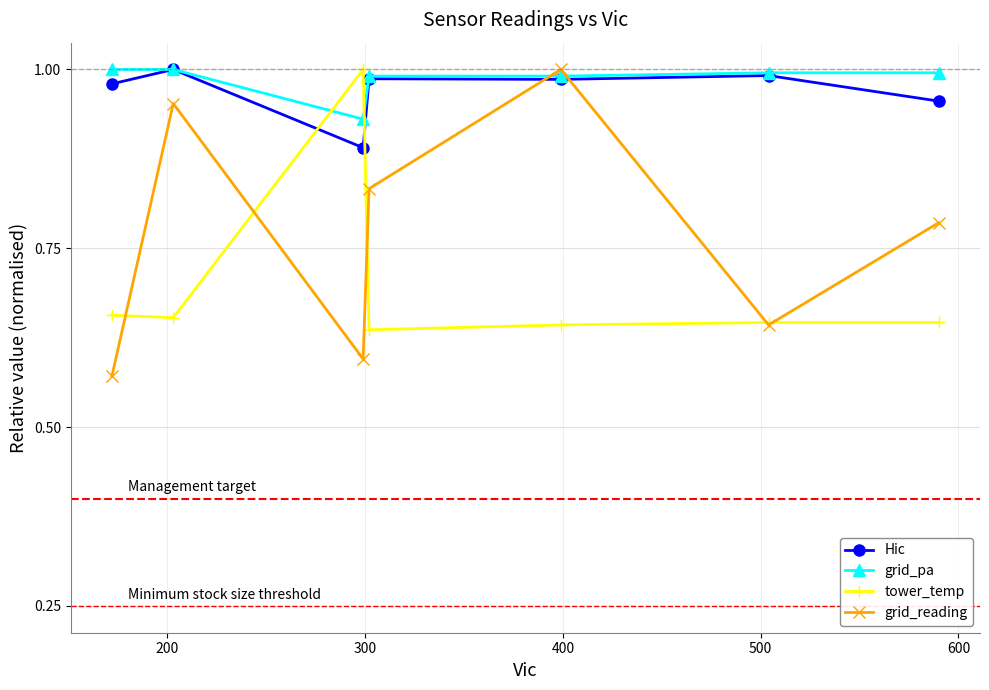

How many interior local peaks does the grid_reading series have?

2